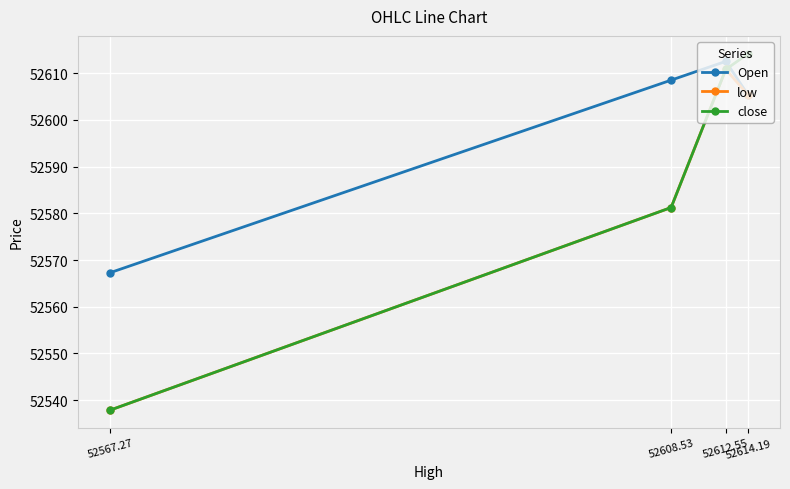

What is the difference between the maximum and minimum values in the Open series?

45.3